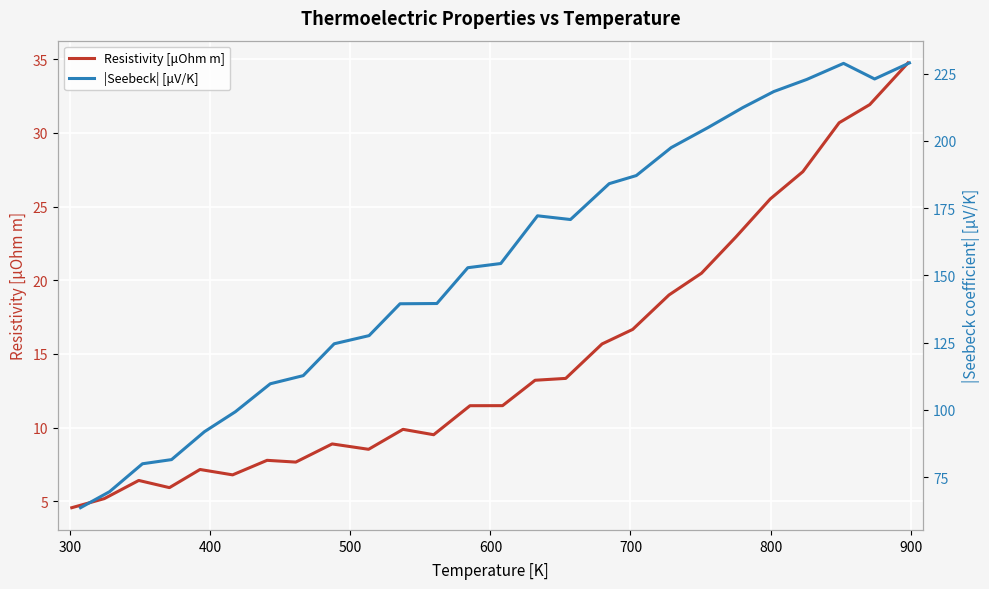

What is the lowest value of the Resistivity [μOhm m] series?

4.6